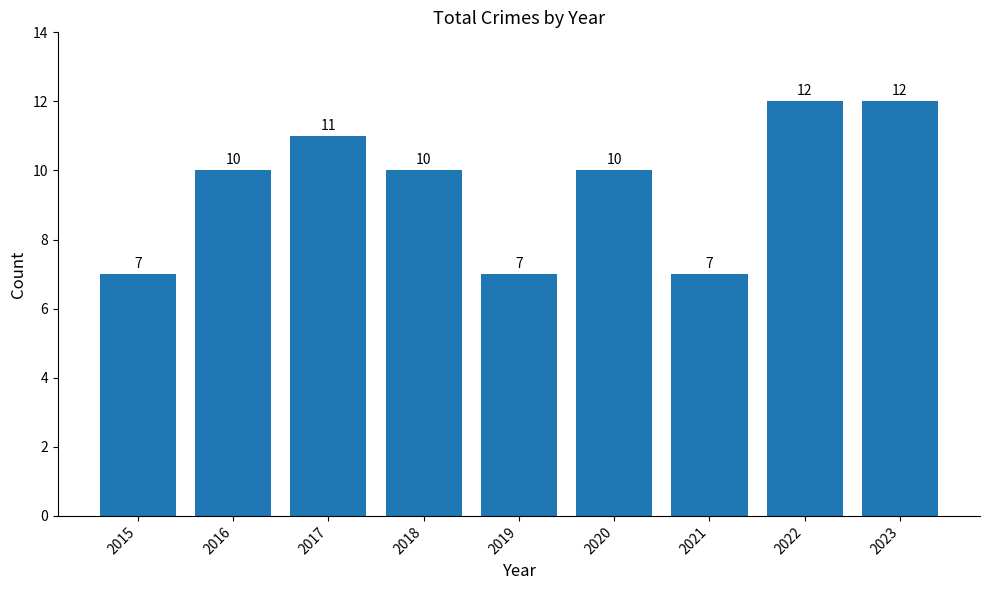

Reading left to right, transcribe all the data shown in this chart.

2015=7	2016=10	2017=11	2018=10	2019=7	2020=10	2021=7	2022=12	2023=12